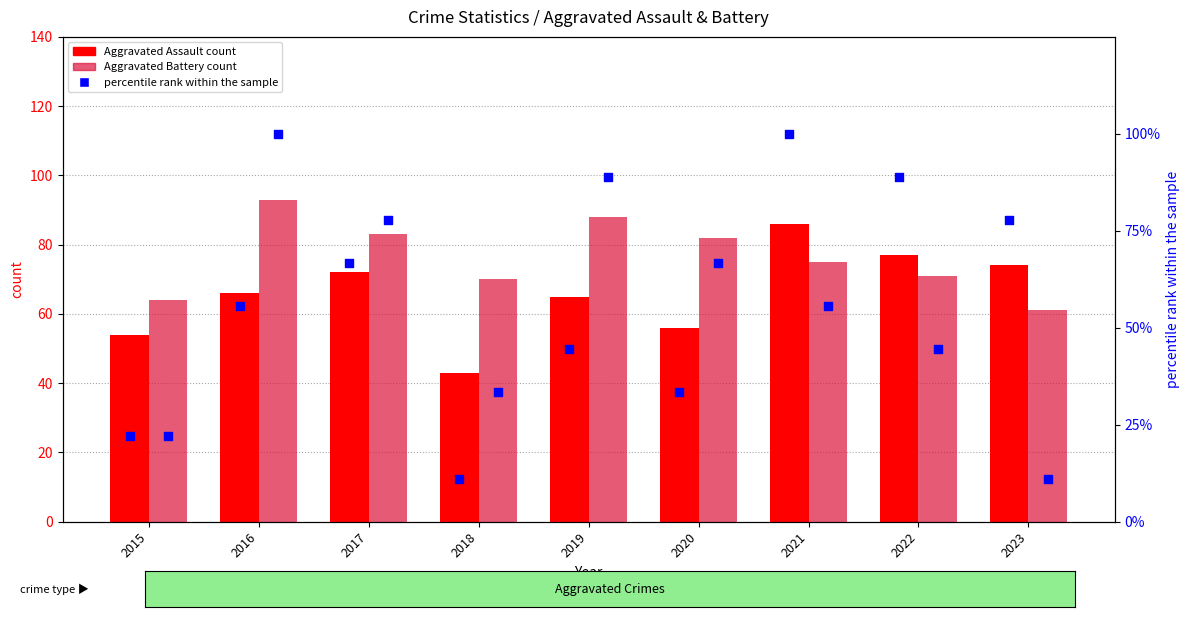

At which category is the sum across all series the highest?

2021